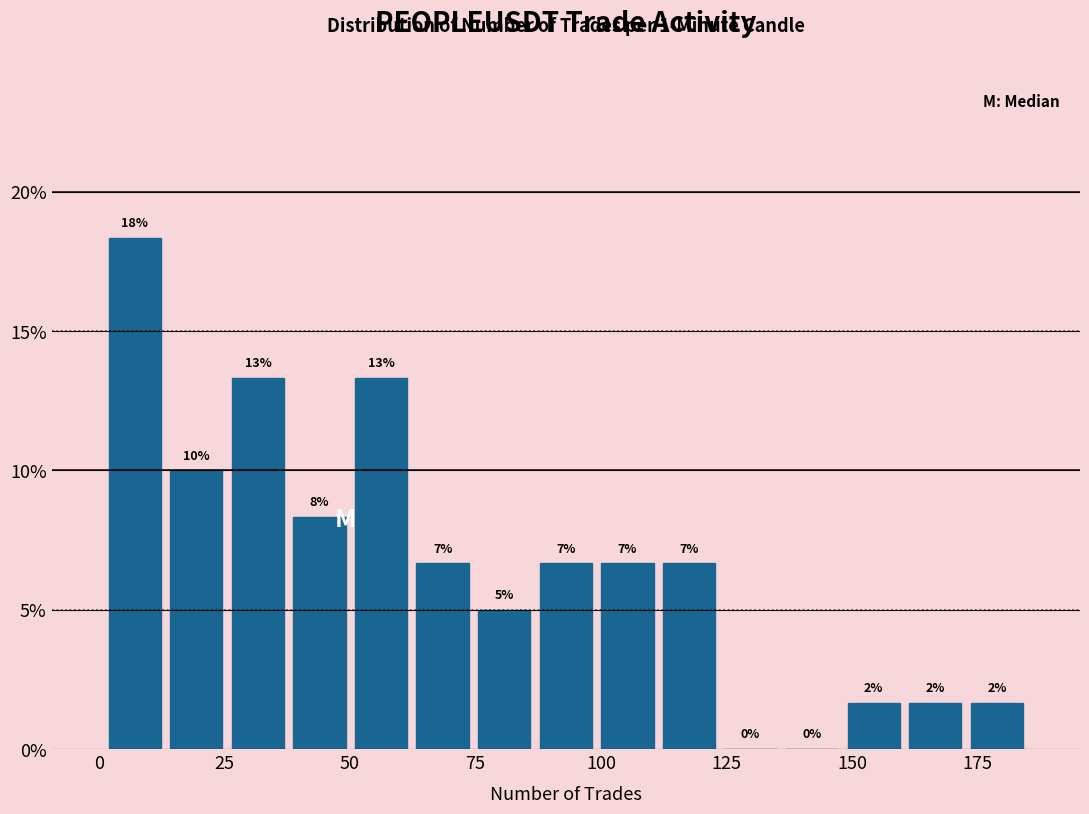

Read against the x-axis, roughly where is the centre of the tallest bar?

5